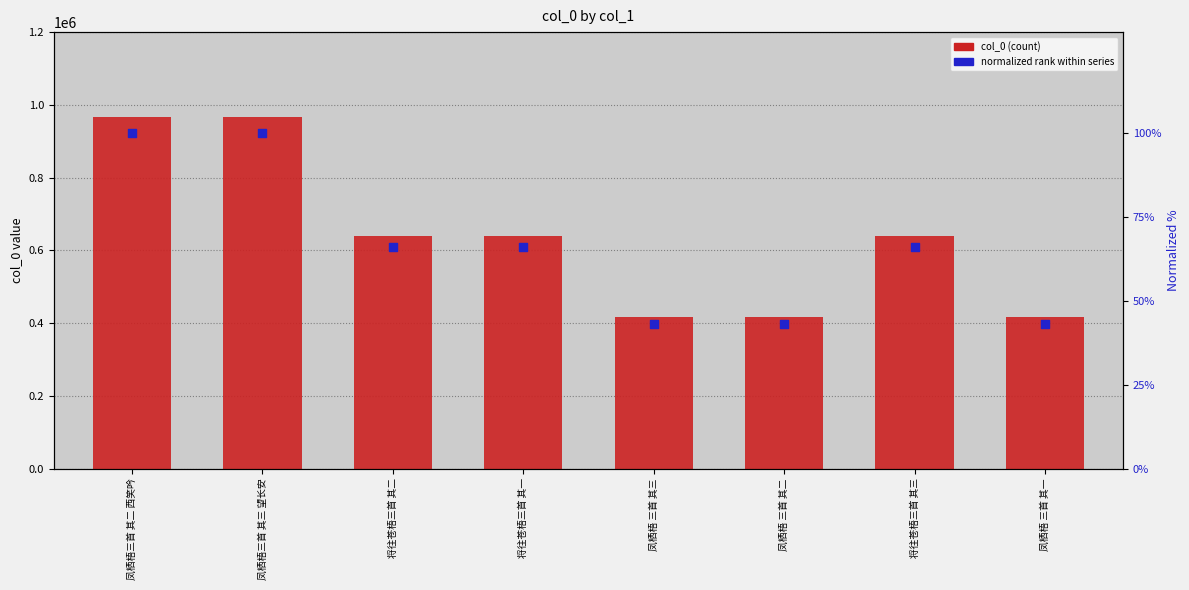

Is the value of col_0 at 凤栖梧三首 其三 望长安 greater than the value of normalized rank (0-100%) at 凤栖梧三首 其三 望长安?

Yes